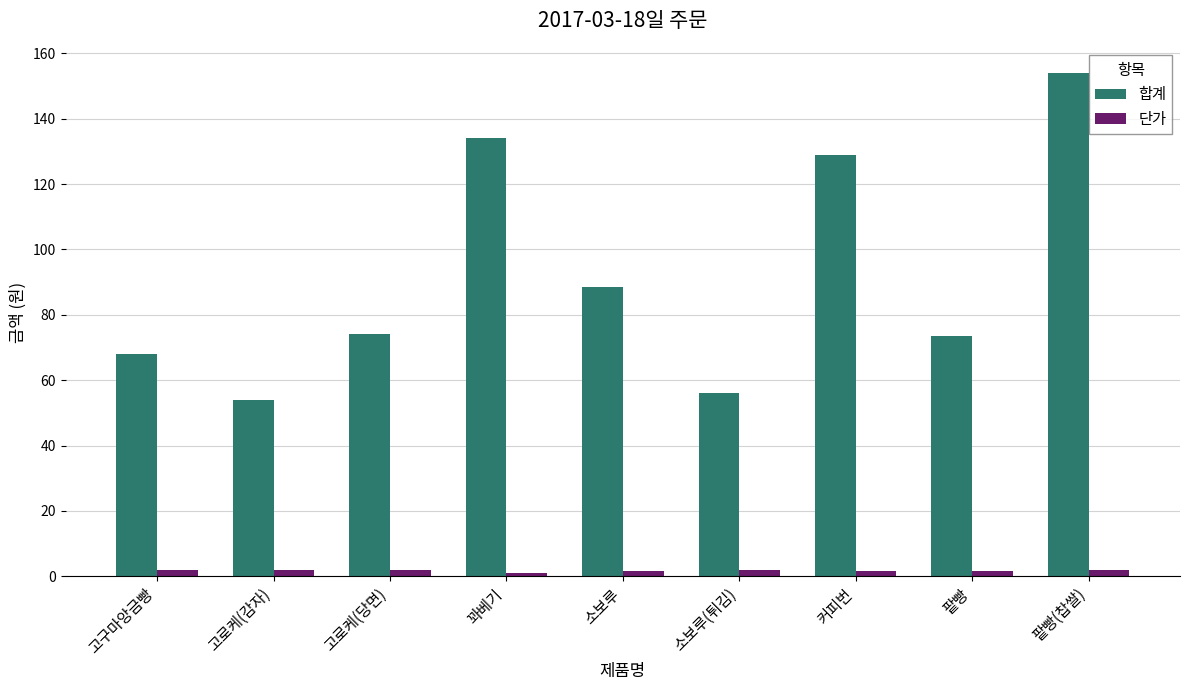

True or false: 단가 has a value of 1.5 at 팥빵.

True